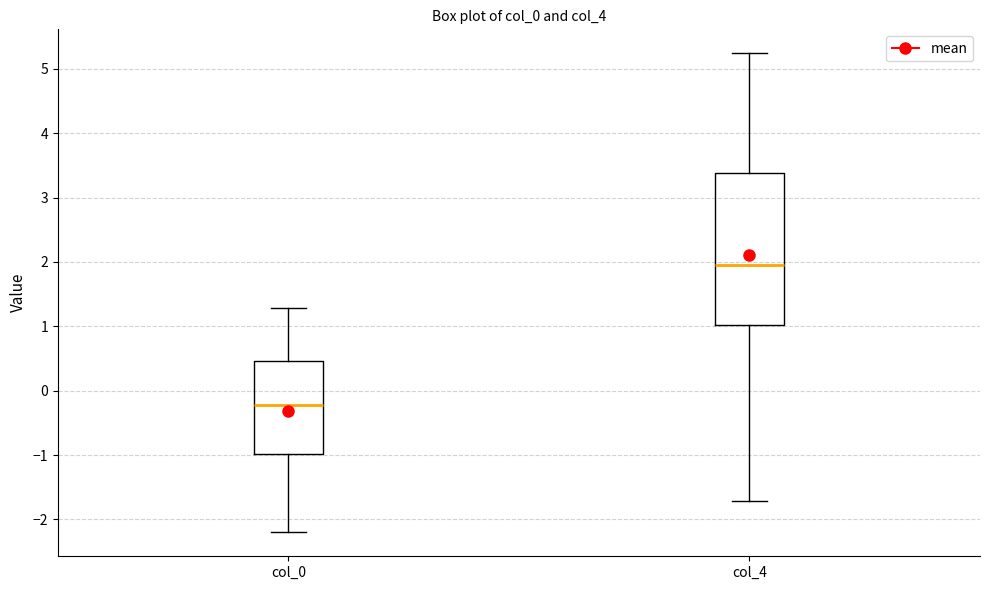

Reading left to right, read every box against the y-axis: the position of its median line, the range the box covers, and the ends of its whiskers. The values are not printed on the chart, so give them approximately, as read against the axis.

col_0: median -0.2, box -1.0 to 0.5, whiskers -2.2 to 1.3
col_4: median 2.0, box 1.0 to 3.4, whiskers -1.7 to 5.2